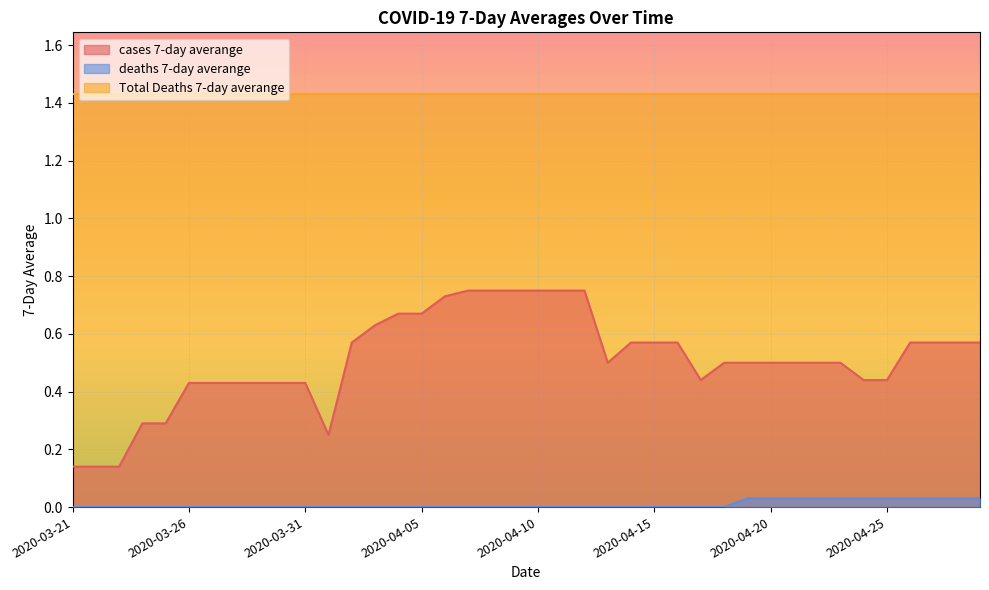

True or false: deaths 7-day averange and cases 7-day averange cross at least once.

False